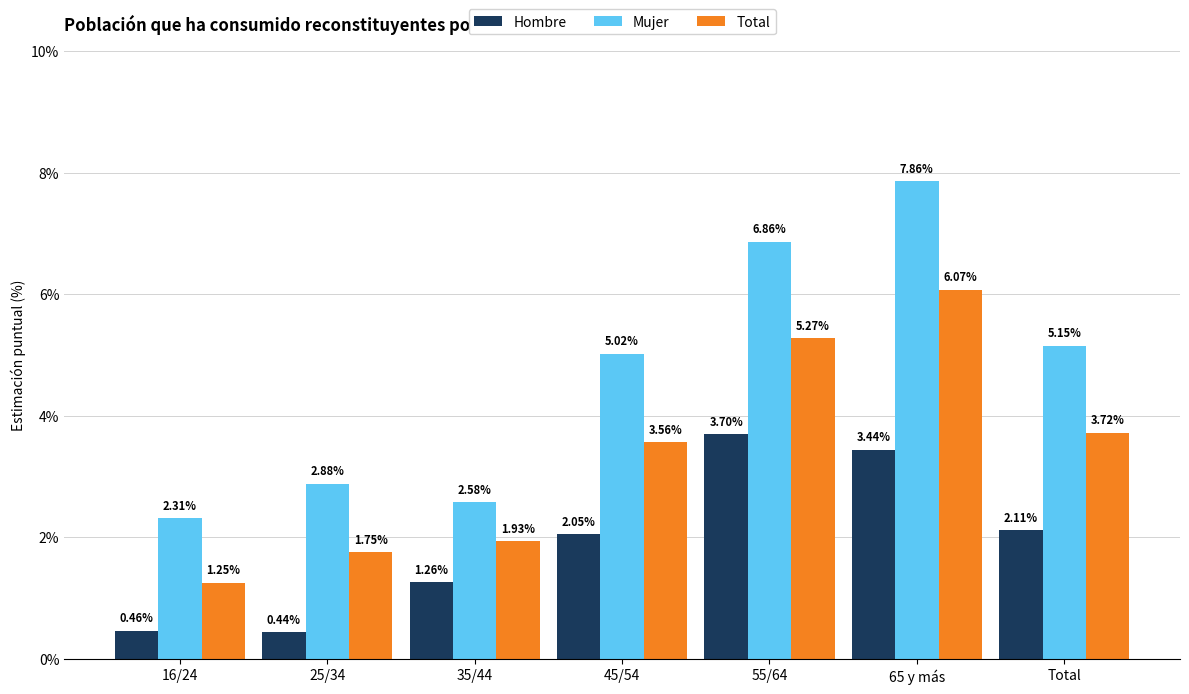

What are all the series names shown in the legend?

Hombre, Mujer, Total